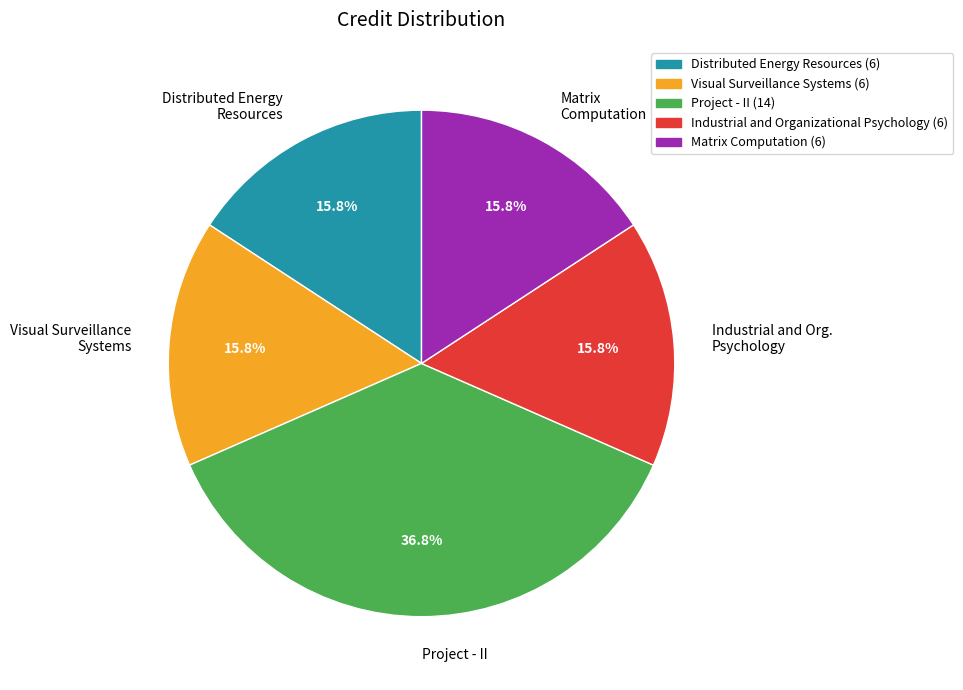

To the nearest percent, what is the difference between the largest and smallest slice percentages?

21%